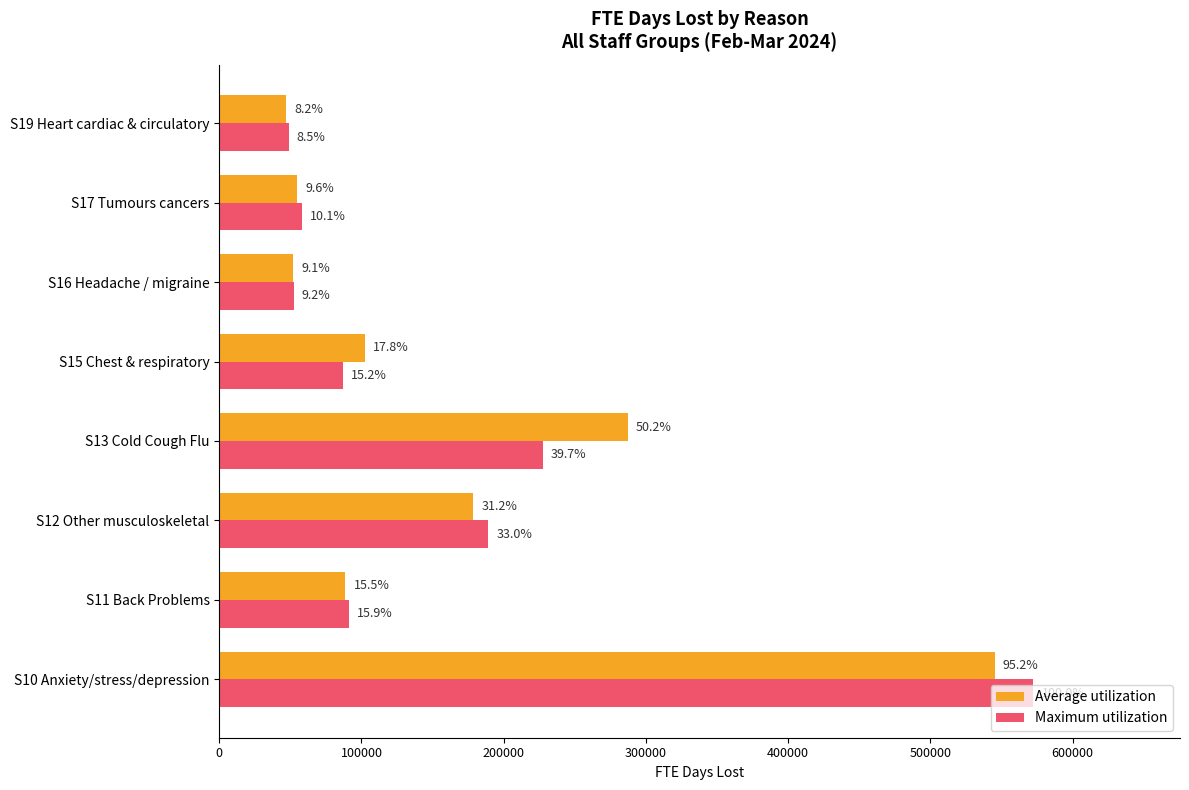

What is the difference between the maximum and minimum values in the Maximum utilization series?

523618.8